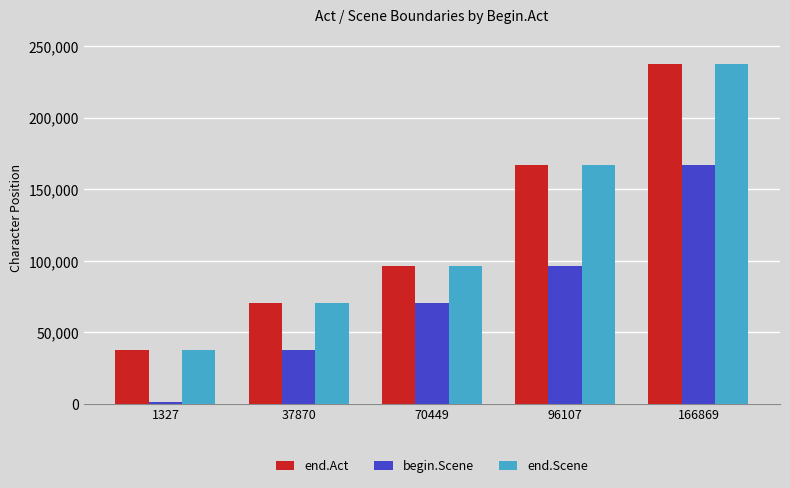

What is the difference between the second highest and second lowest values in the end.Act series?

96421